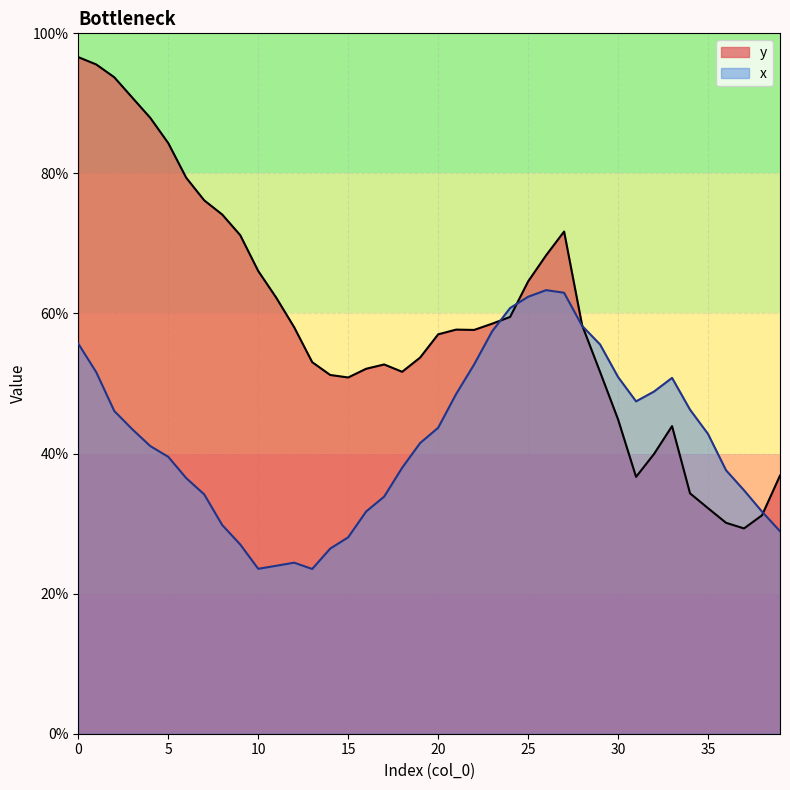

At how many categories does at least one series exceed 64?

14